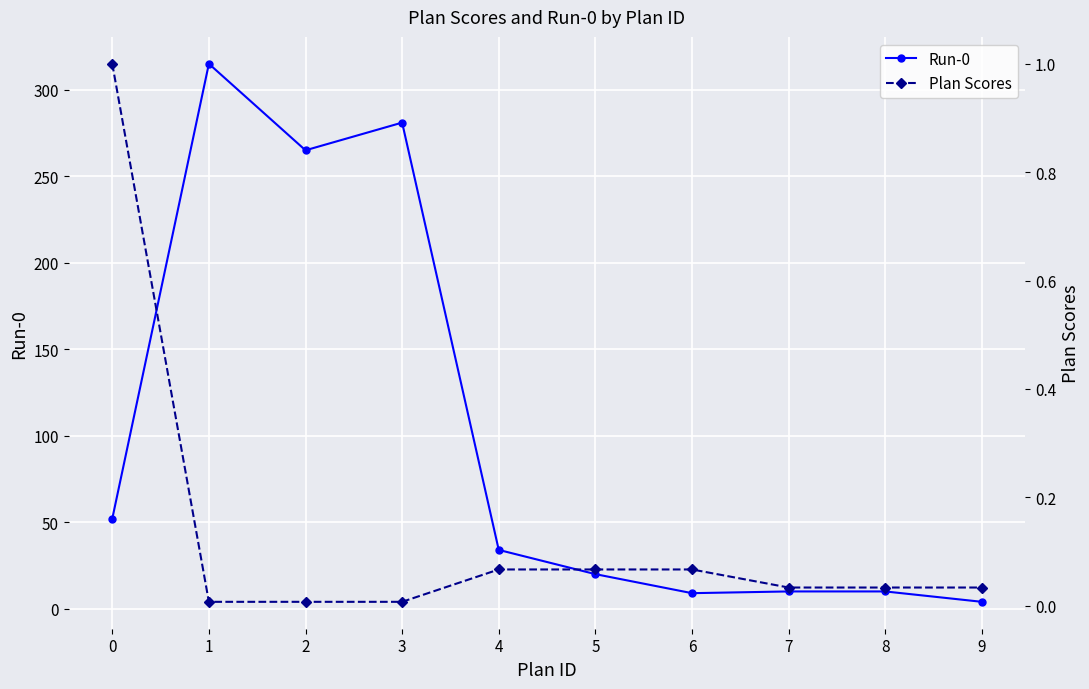

At which category does Run-0 reach its first local peak?

1